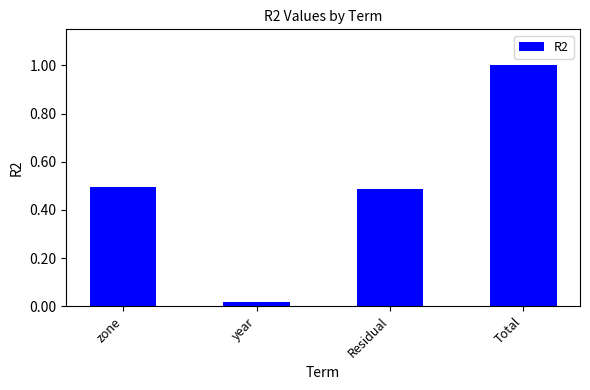

List the labels in order of value, smallest first.

year, Residual, zone, Total